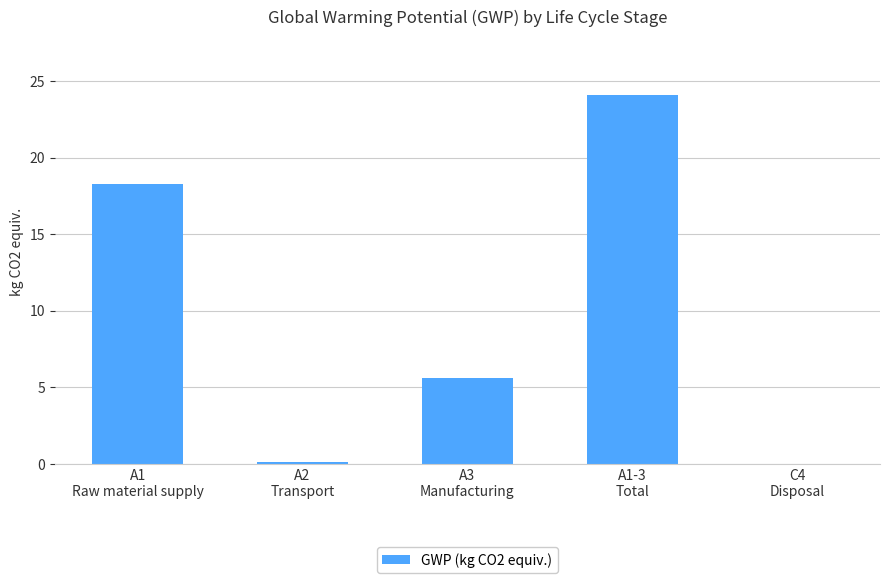

Which has a higher value, A2
Transport or A1-3
Total?

A1-3
Total